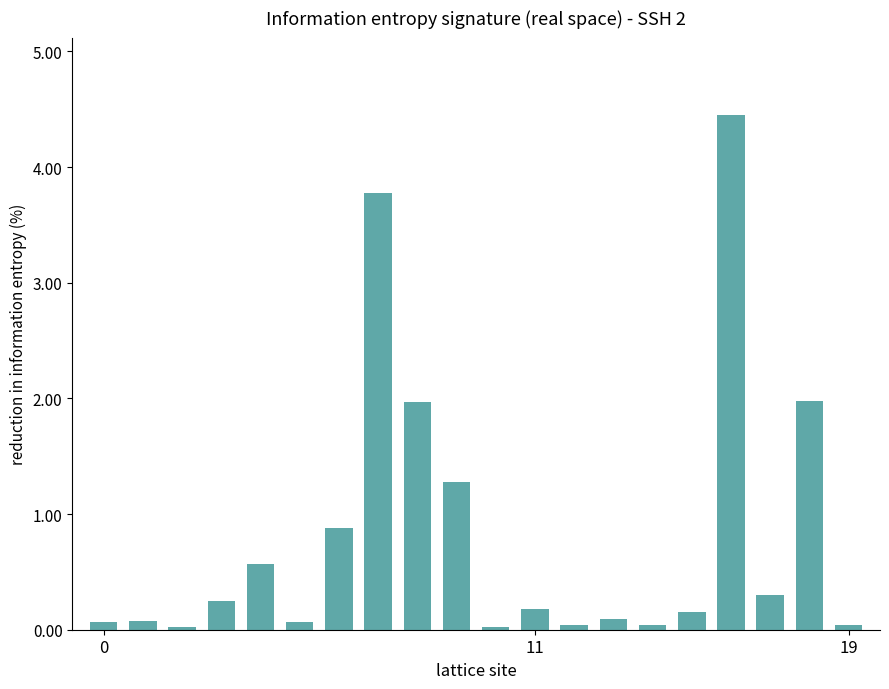

What is the difference between the second highest and minimum values?

3.8